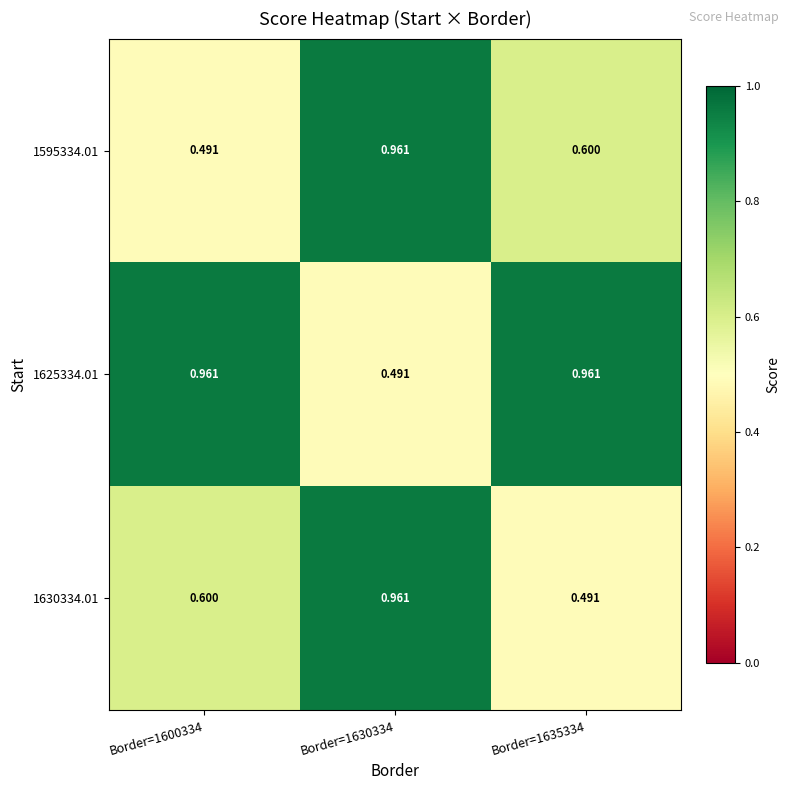

Is the value of 1630334.01 at Border=1630334 greater than the value of 1625334.01 at Border=1630334?

Yes